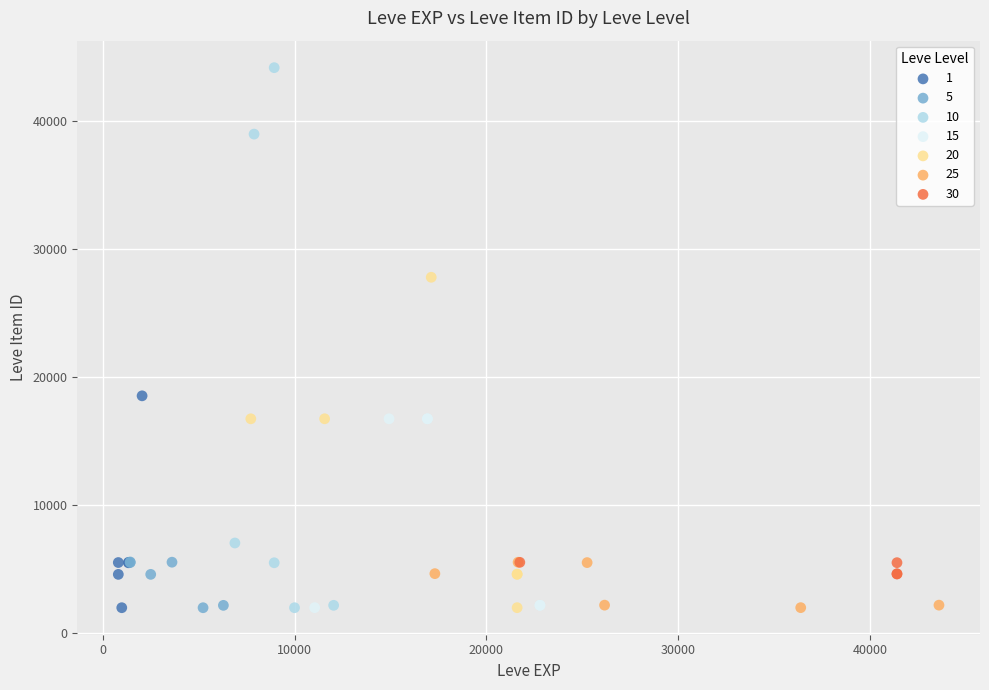

Which series has the largest Y range (max minus min)?

10